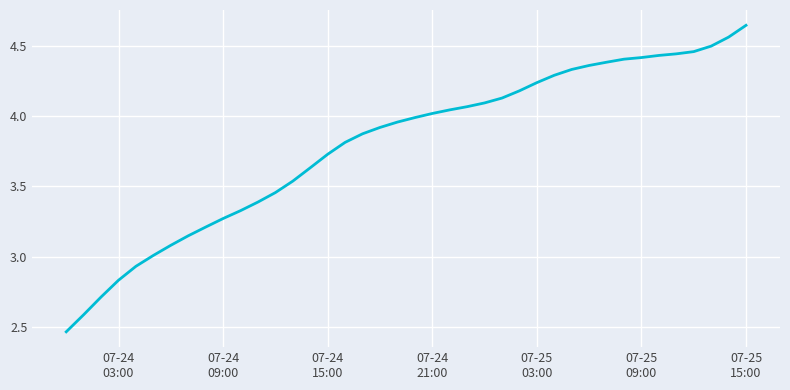

What is the difference between the maximum and minimum values?

2.2